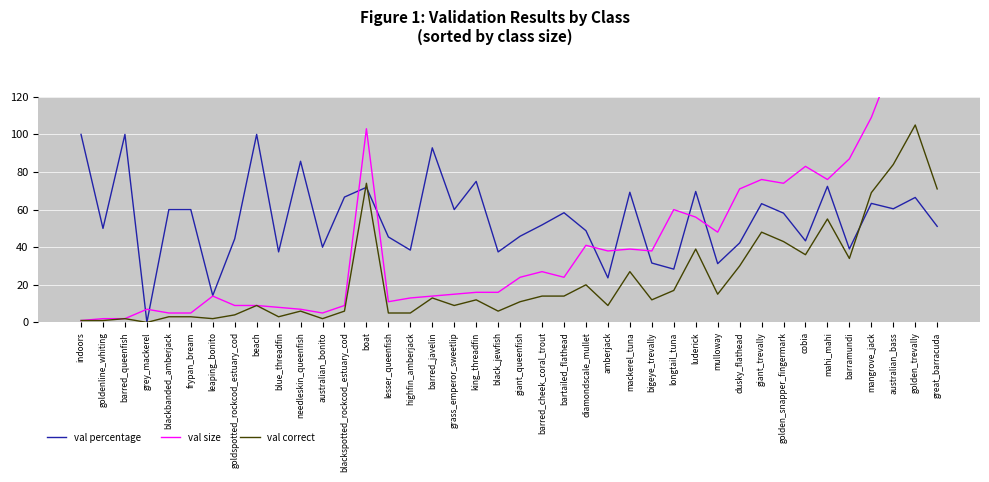

What is the difference between the highest and lowest values at barred_cheek_coral_trout?

37.9